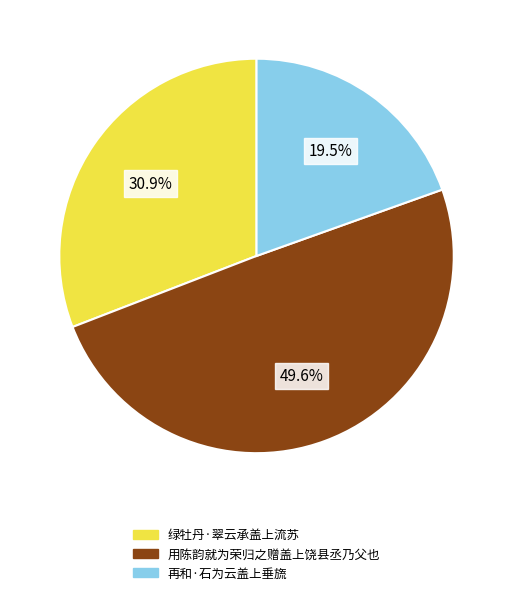

True or false: 绿牡丹·翠云承盖上流苏 accounts for 38% of the total.

False